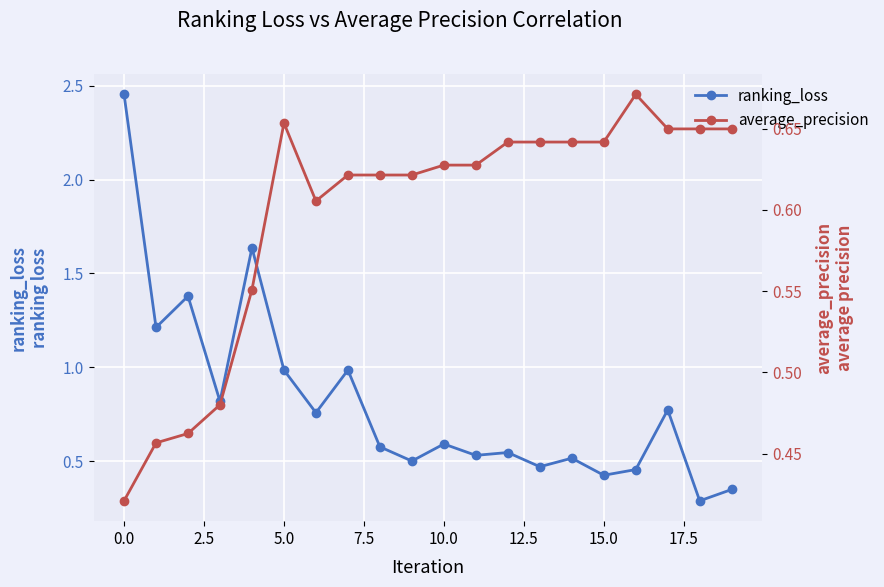

Between 17.5 and 7.5, which is larger?

7.5